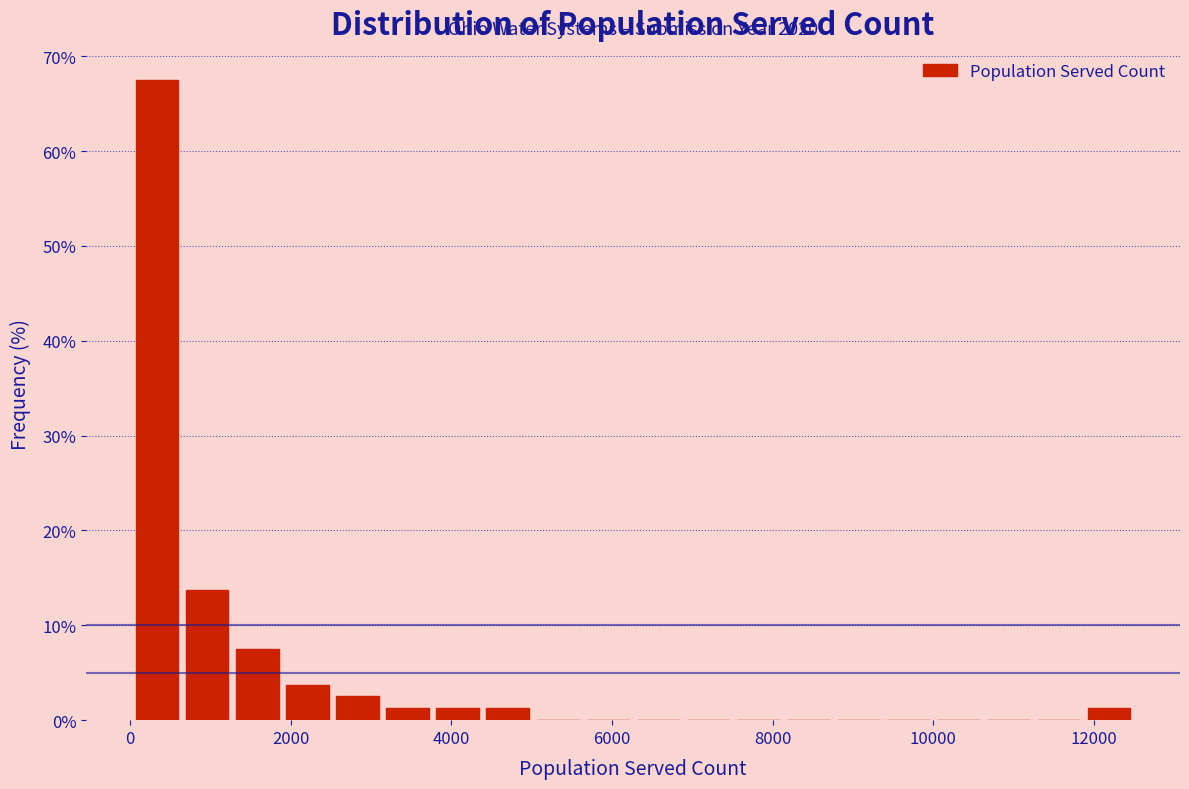

Read against the x-axis, roughly where is the centre of the tallest bar?

400